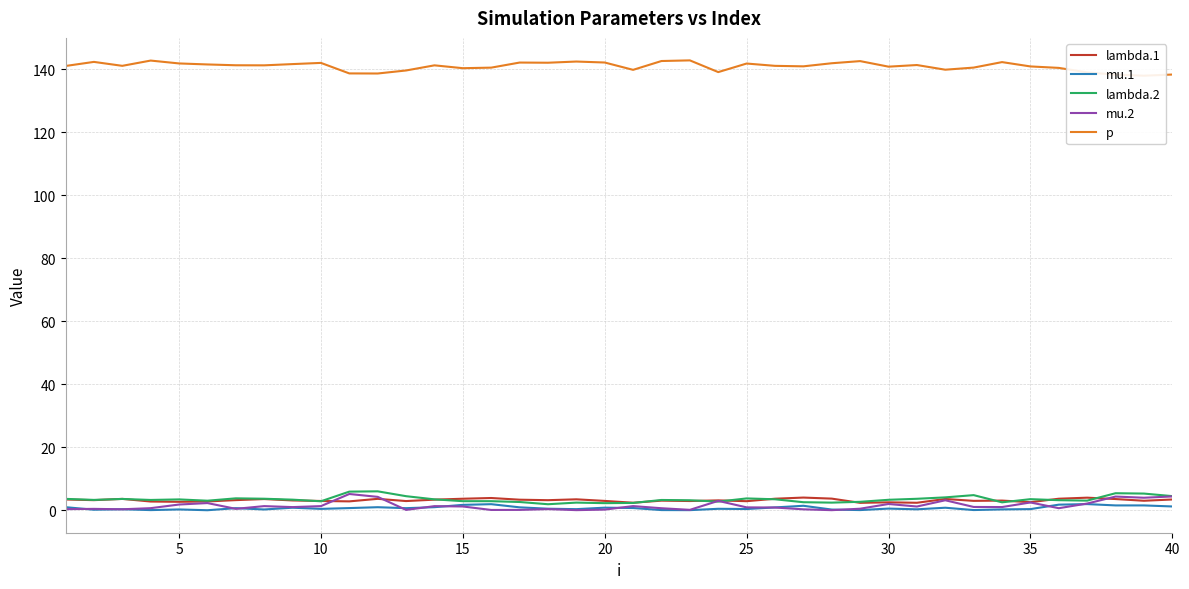

True or false: mu.1 and lambda.2 cross at least once.

False